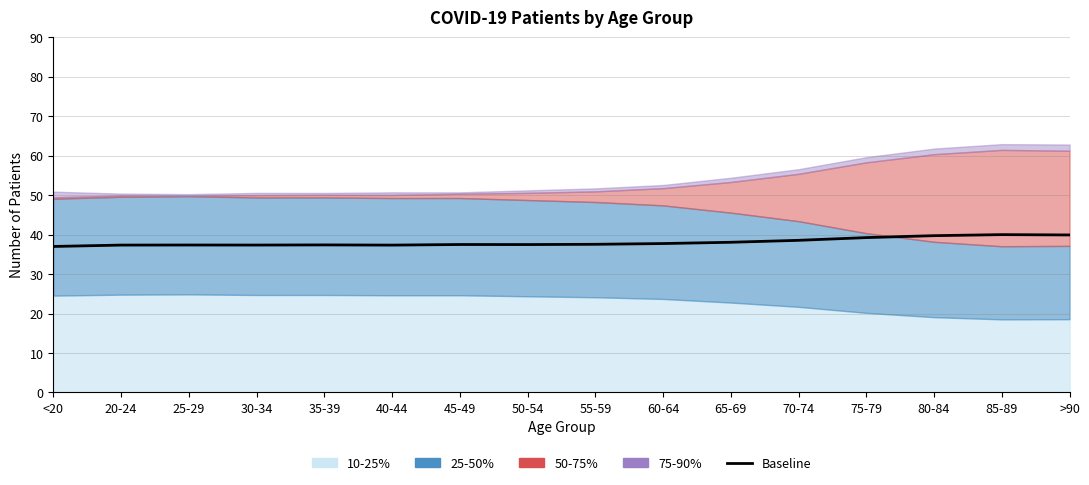

What is the difference between the values at 50-54 and 85-89?

2.5